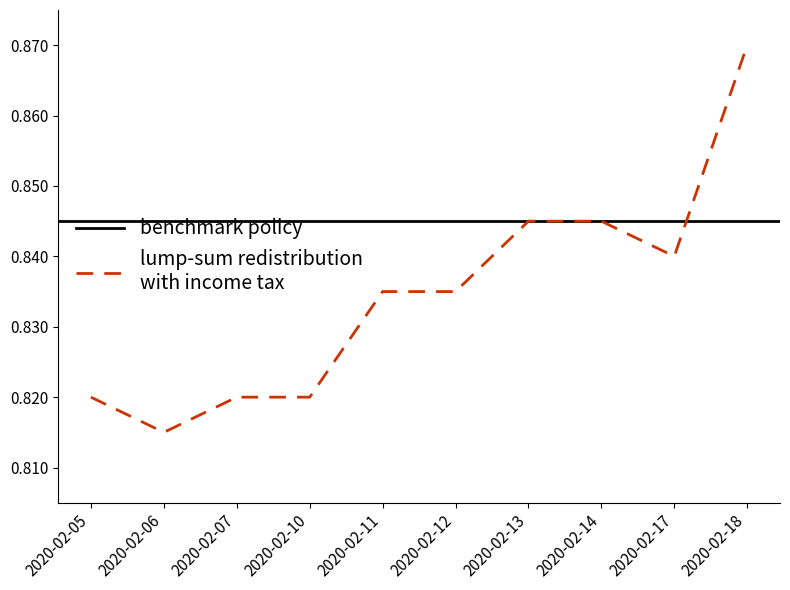

True or false: the data shows 0.5 at 2020-02-05.

False